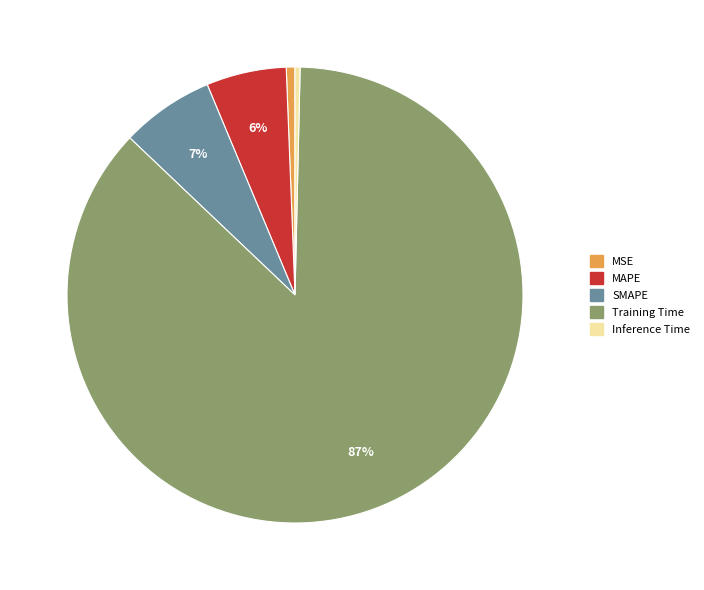

Does any single category account for the majority?

Yes